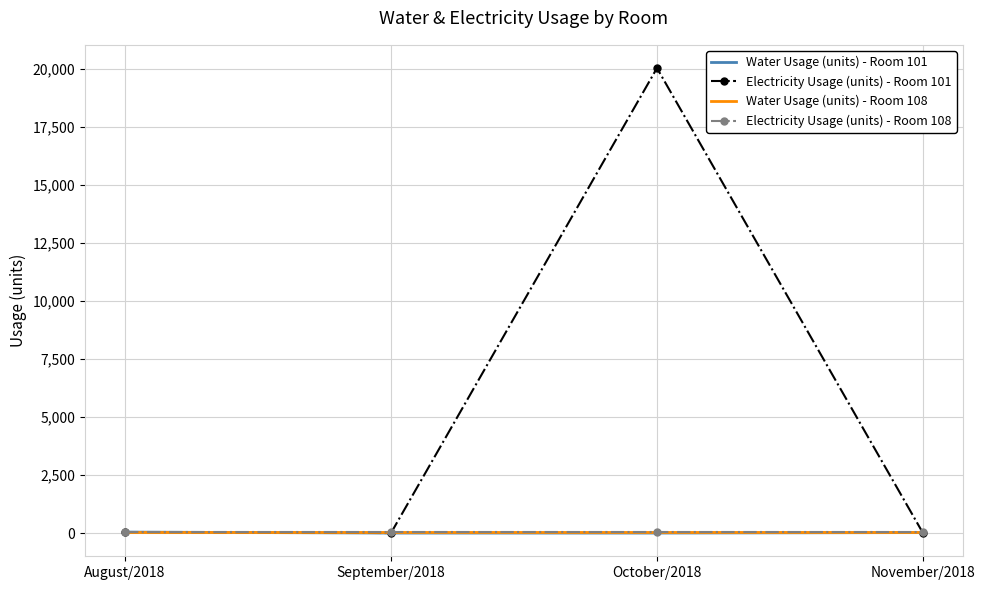

Is this an area chart (filled region under the line)?

No